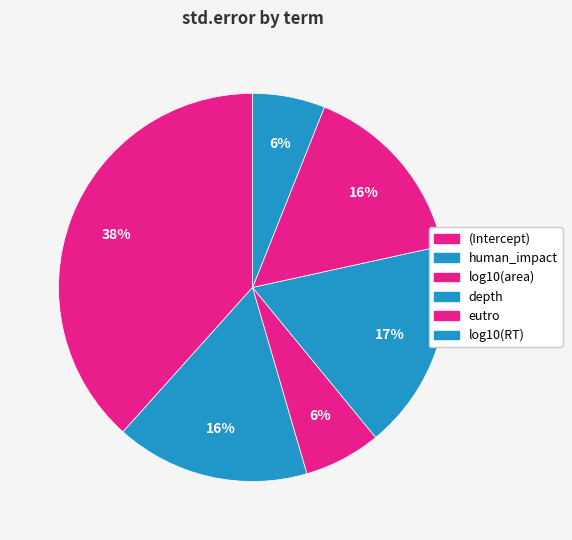

How many segments does this pie chart have?

6